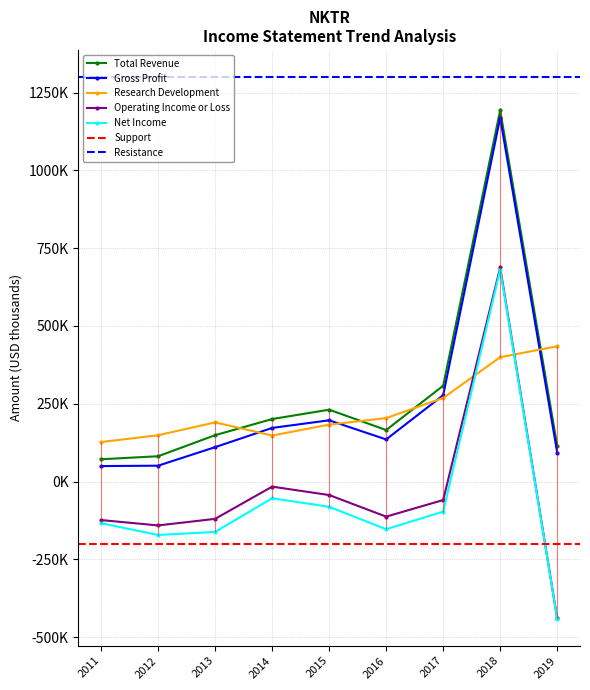

How many interior local valleys does the Research Development series have?

1